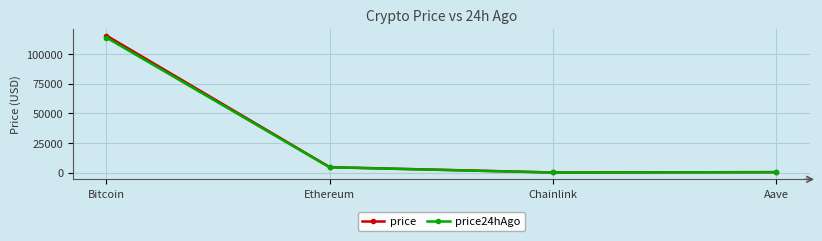

Which series changed the most between Ethereum and Aave?

price